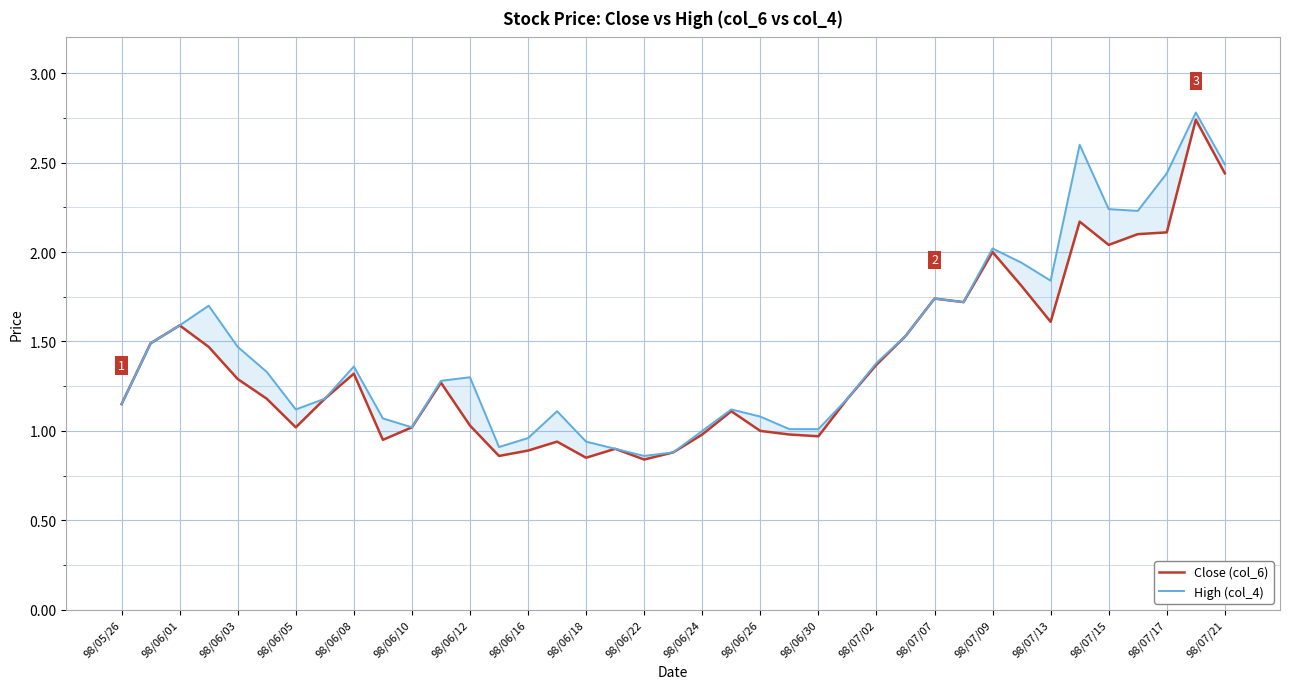

What is the lowest value of the High (col_4) series?

0.9